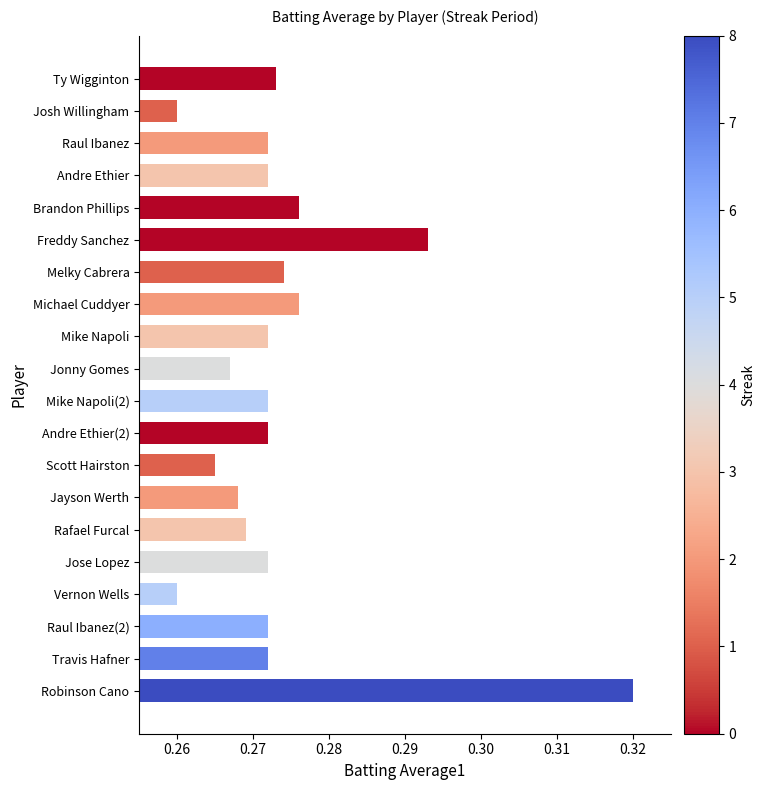

How many categories are shown in the chart?

20